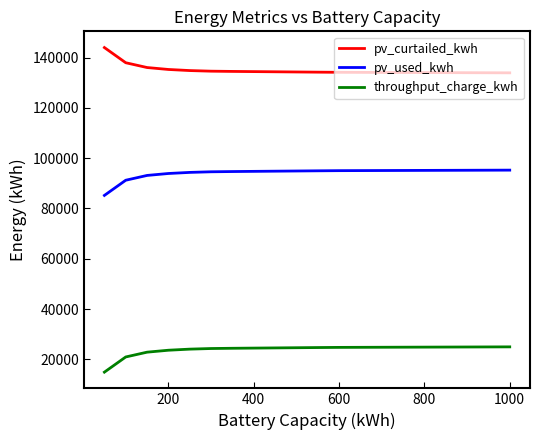

What is the difference between the second highest and second lowest values in the pv_curtailed_kwh series?

3992.1